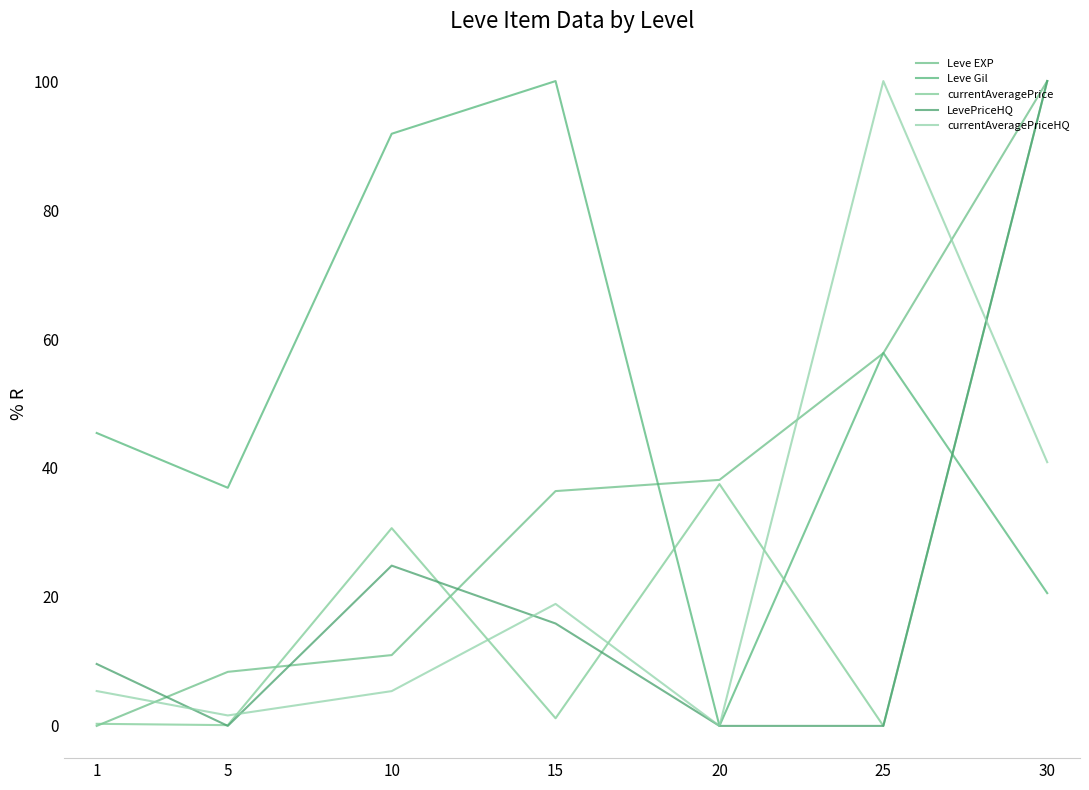

Where is the first local minimum for currentAveragePrice?

5